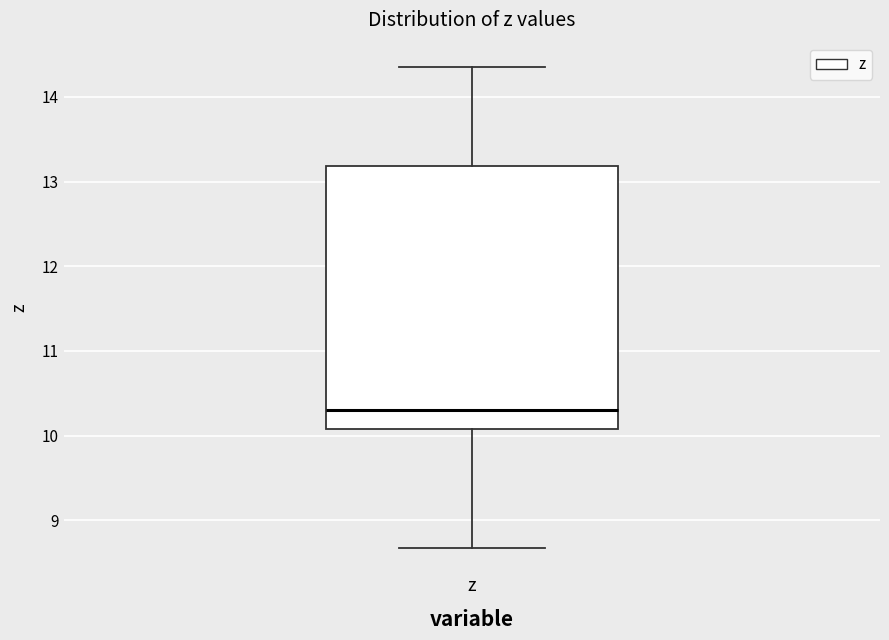

Read this box plot against the y-axis: the position of the median line, the range covered by the box, and the ends of both whiskers. The values are not printed on the chart, so give them approximately, as read against the axis.

median 10.3, box 10.1 to 13.2, whiskers 8.7 to 14.4